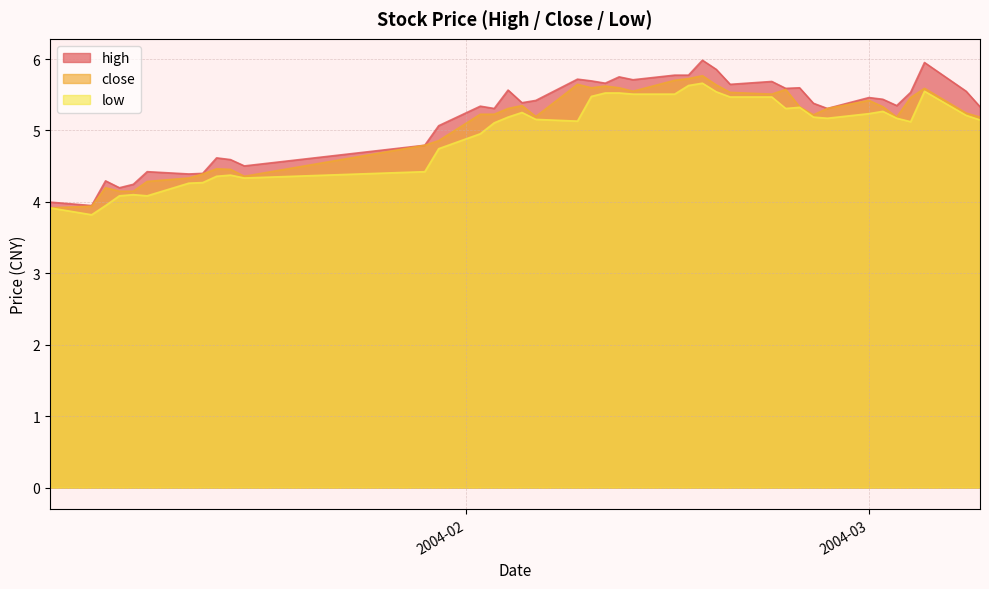

What is the smallest value displayed?

3.8